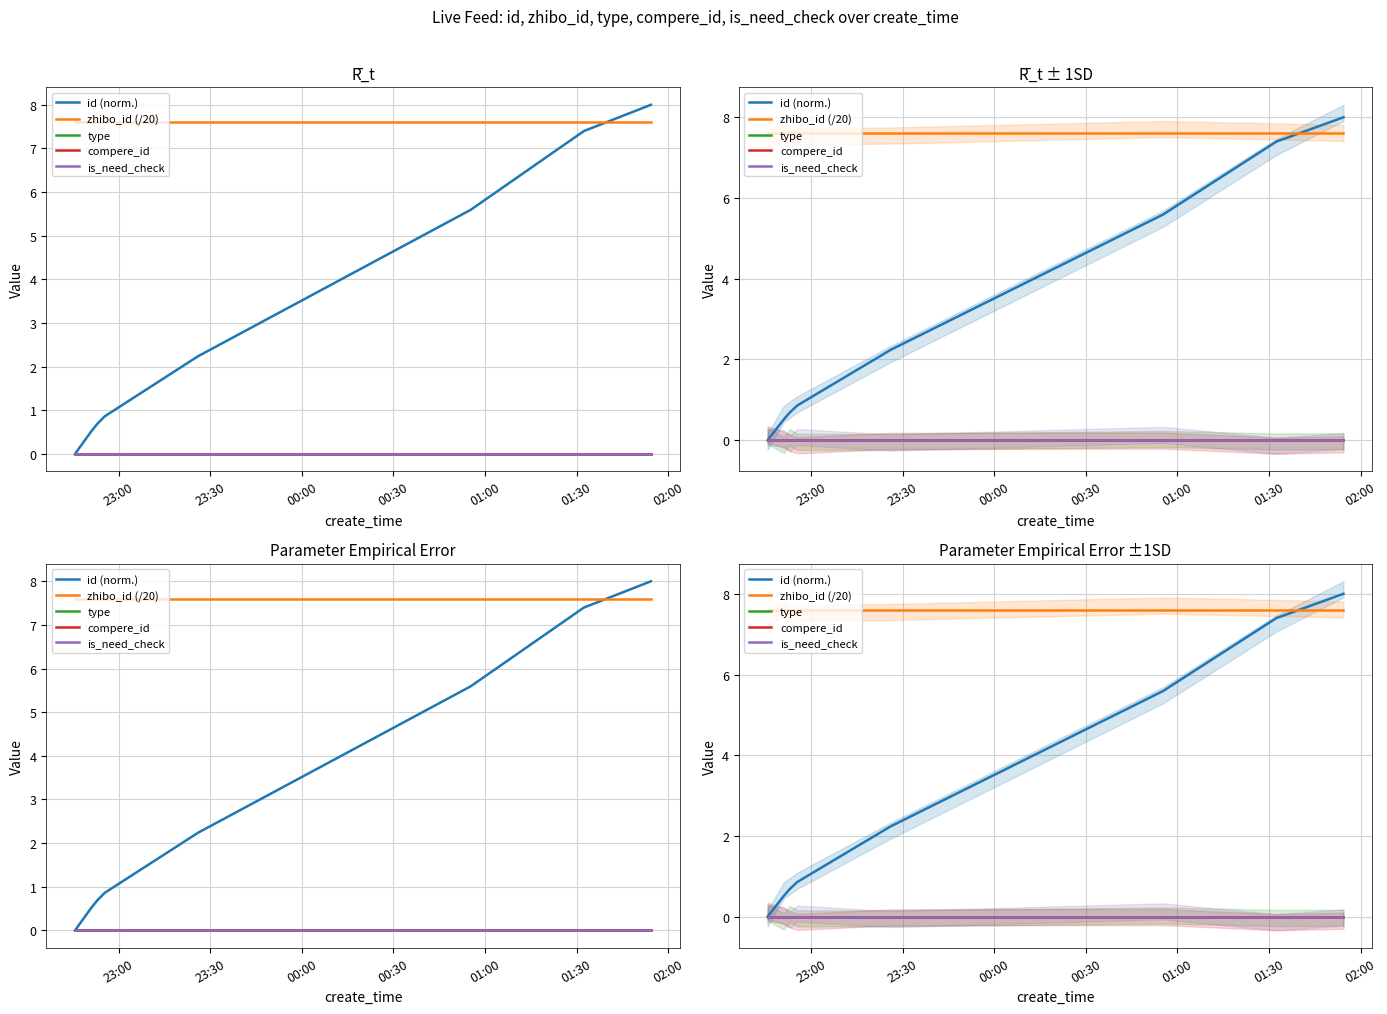

Which has a higher value, 23:00 or 01:30?

01:30